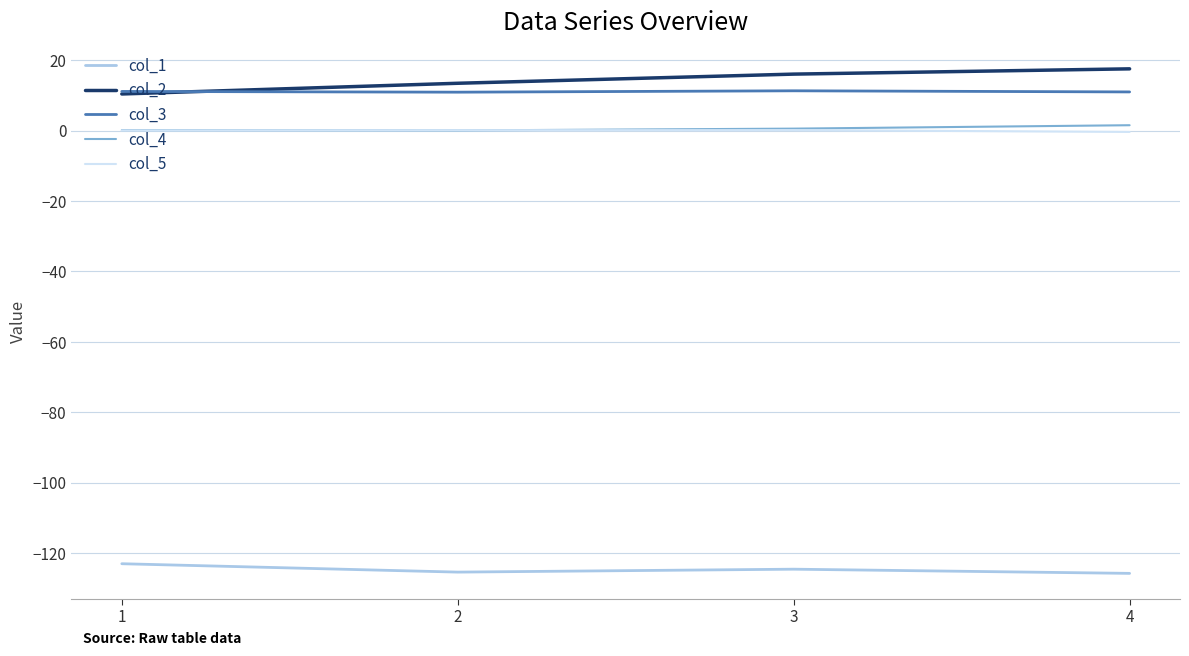

What is the sum of all col_4 values?

2.4